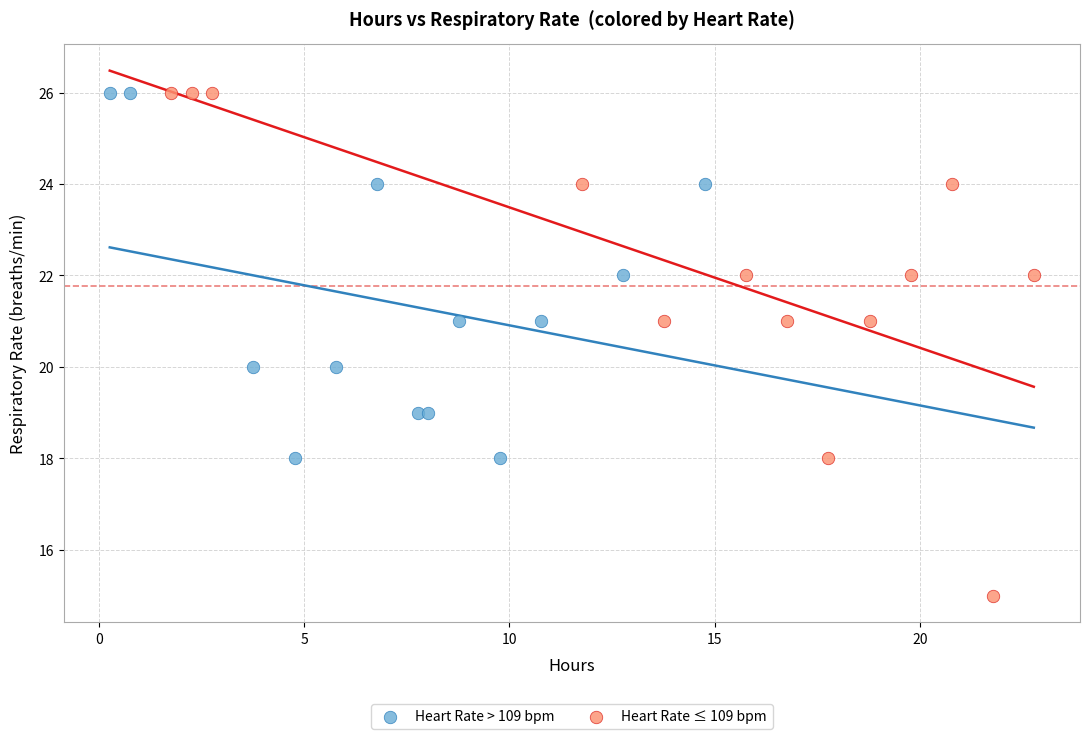

Which series has the widest spread of Y values?

Heart Rate ≤ 109 bpm